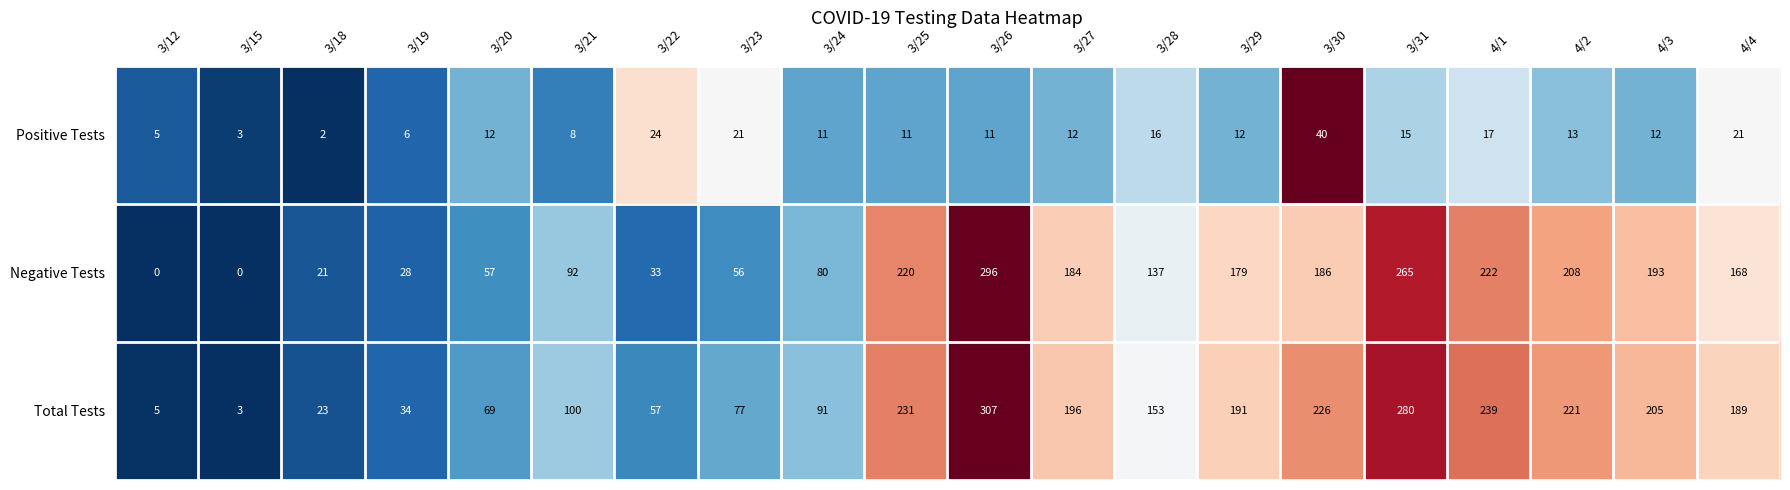

What is the smallest value displayed?

0